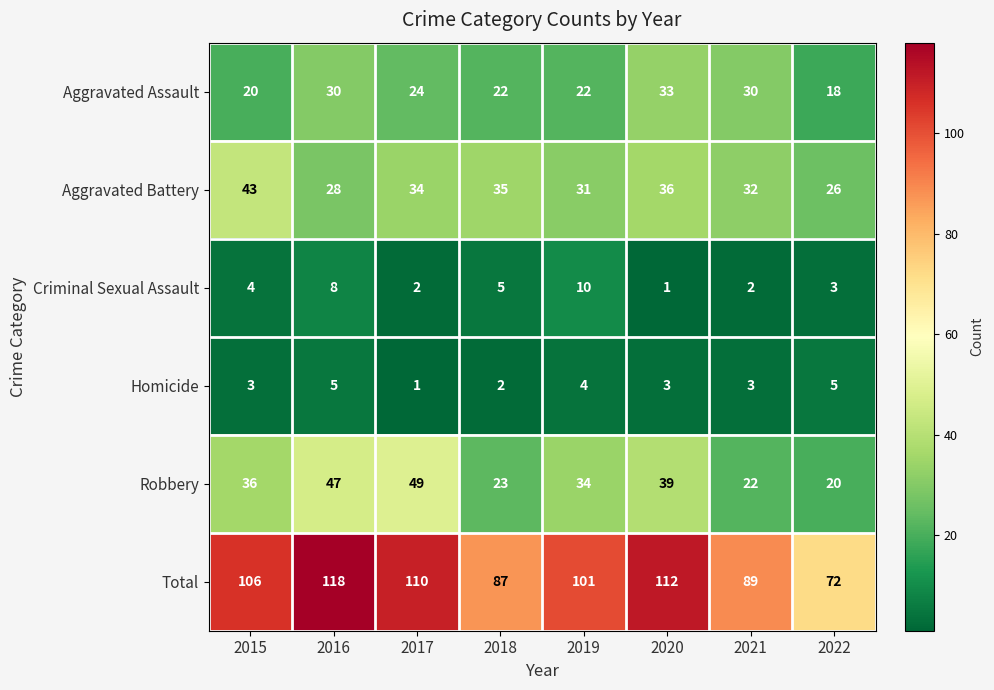

How many series are shown in this chart?

6